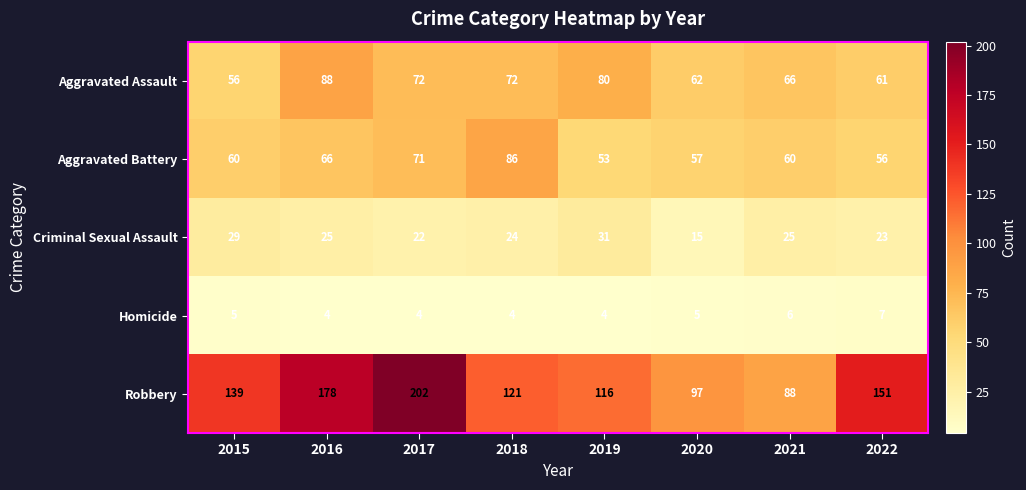

The value of Robbery at 2021 is 88. True or false?

True